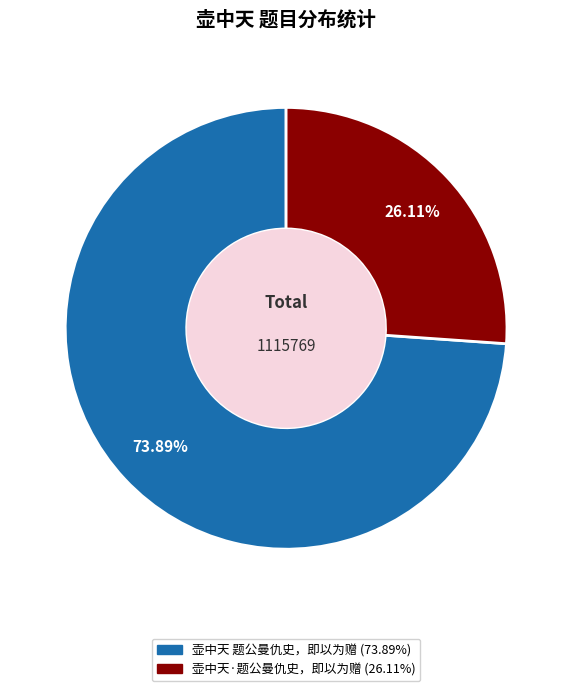

What is the ratio of the value at 壶中天·题公曼仇史，即以为赠 to the value at 壶中天 题公曼仇史，即以为赠?

0.4